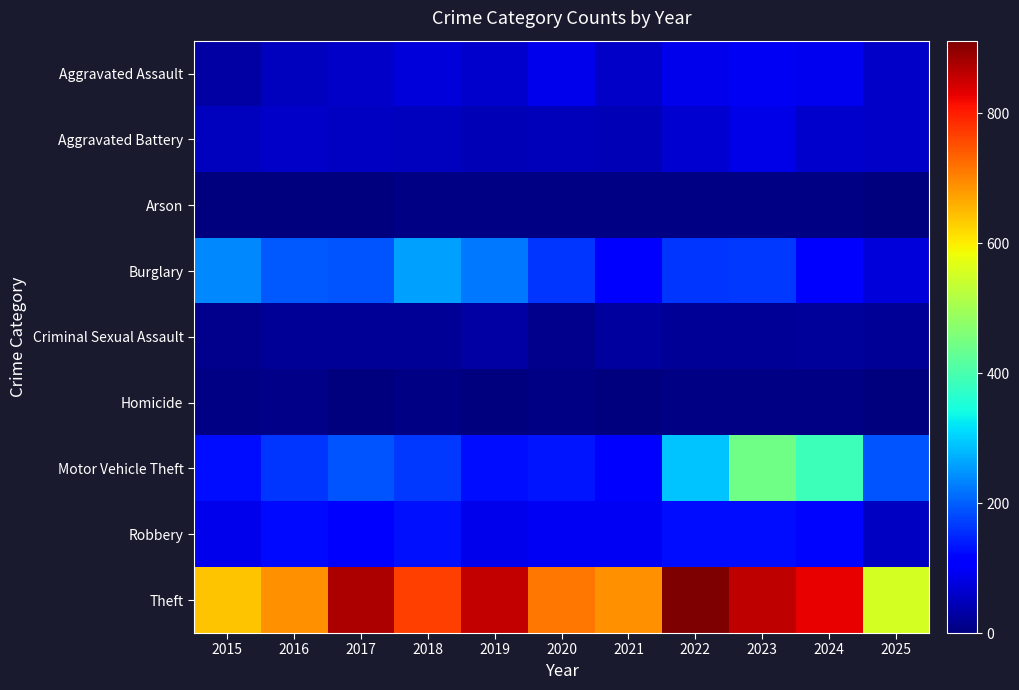

Between 2023 and 2024, which is larger?

2023